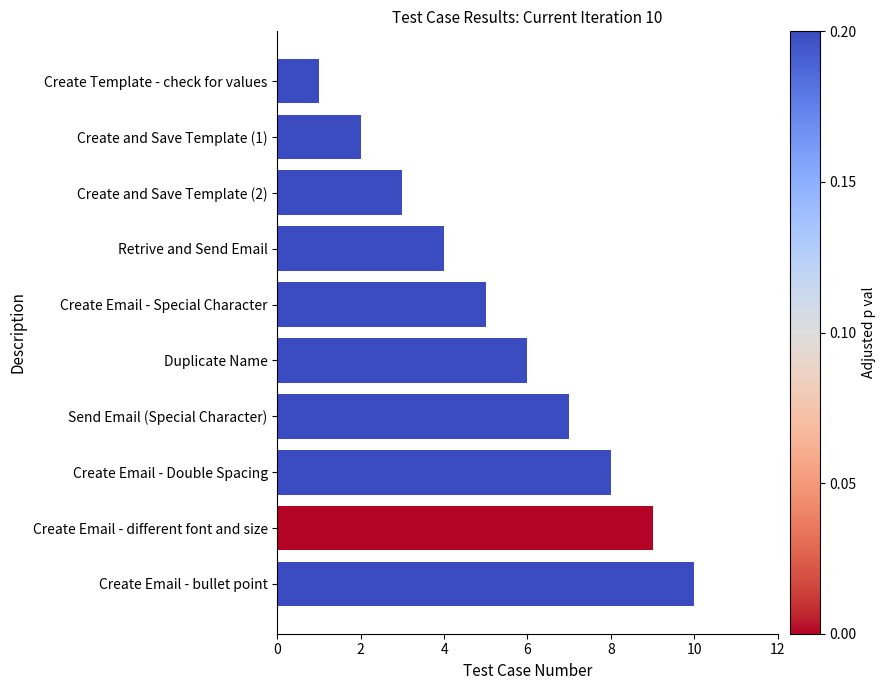

The chart shows a value of 2 at Create Template - check for values. True or false?

False